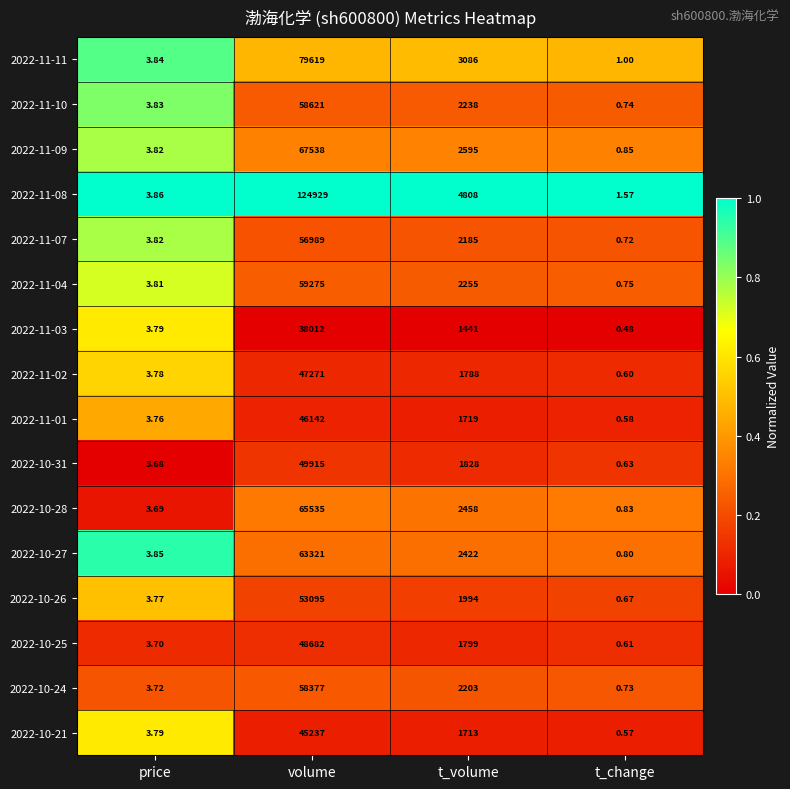

Which category has the highest value across all series?

volume